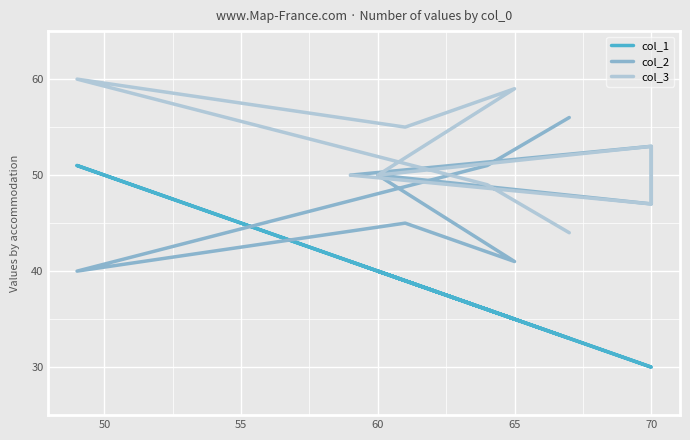

In col_2, how many points are lower than both neighbors (excluding endpoints)?

3